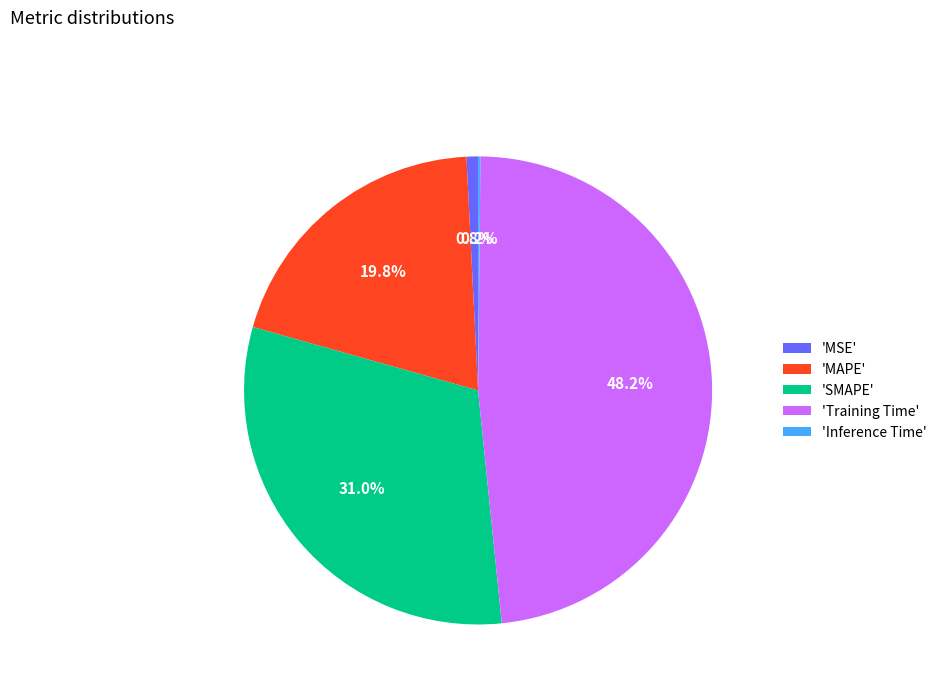

Is there a majority slice in this chart?

No